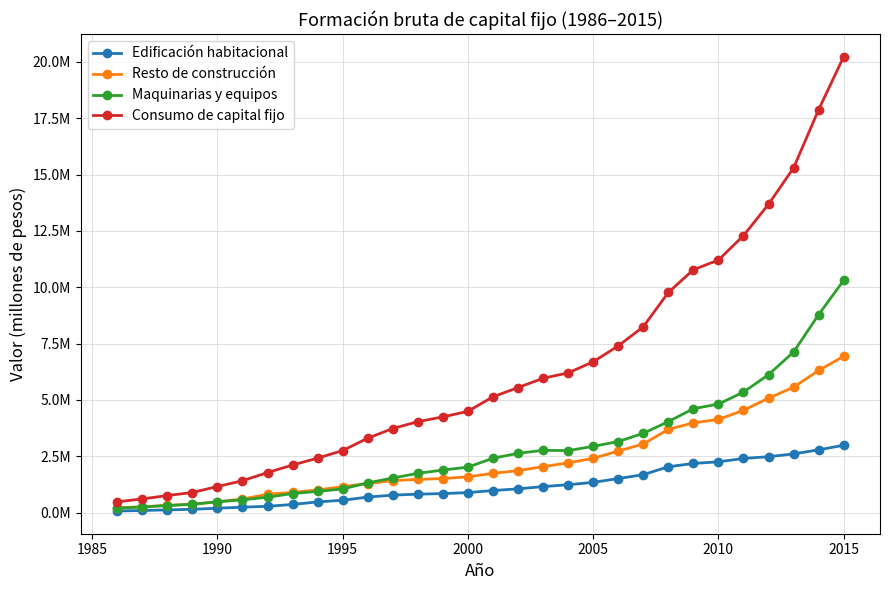

Is this an area chart (filled region under the line)?

No